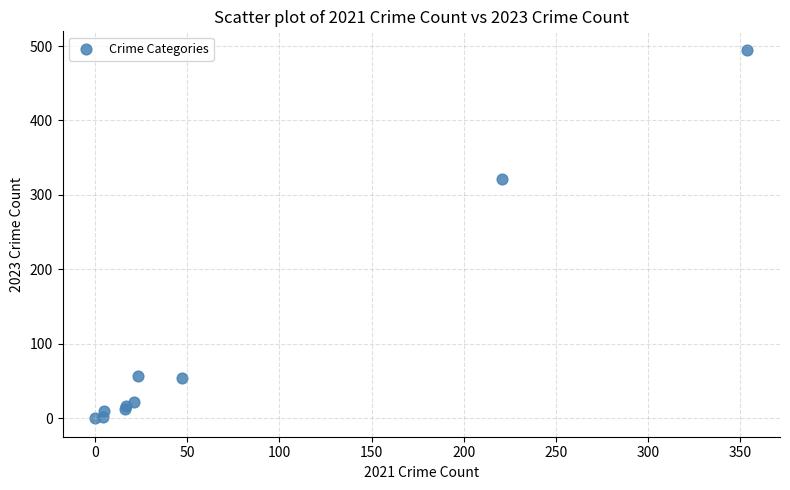

What Y value in the scatter plot is closest to 247?

322